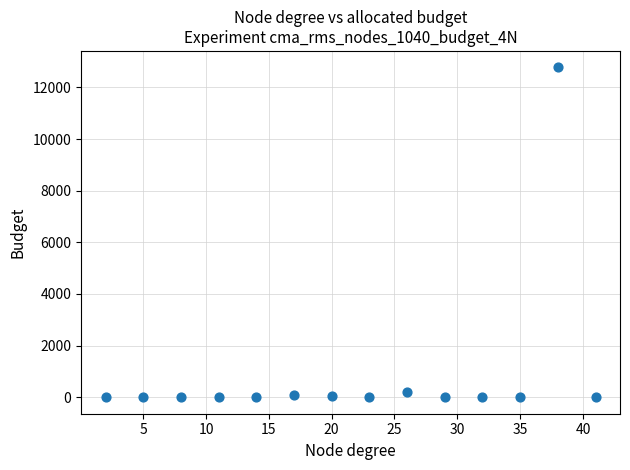

What is the range of X values (max minus min)?

39.0